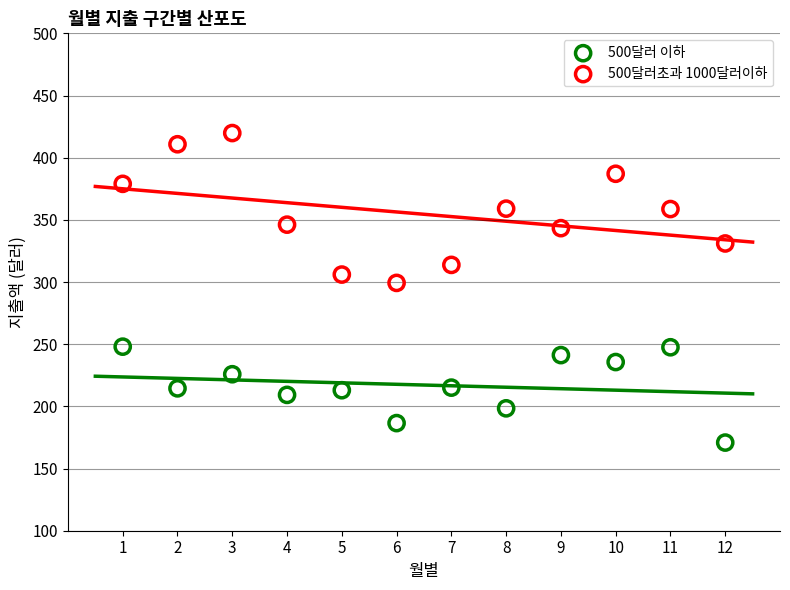

Across all data points, what is the range of X values (max minus min)?

11.0